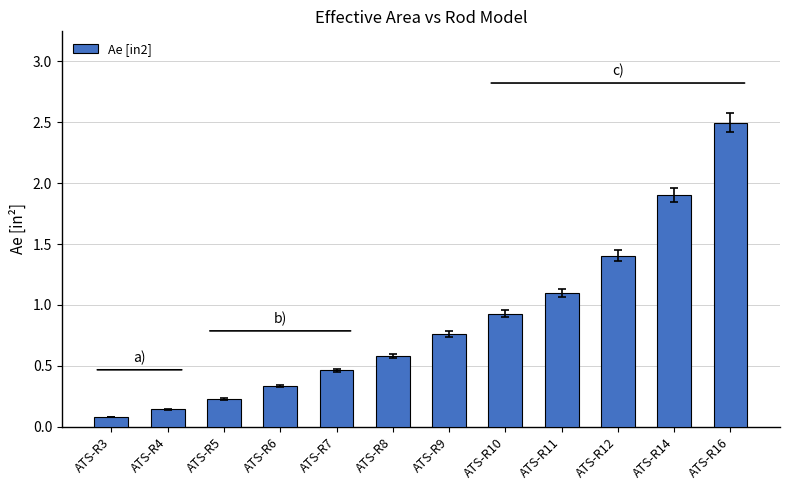

Which label corresponds to the largest value in the chart?

ATS-R16